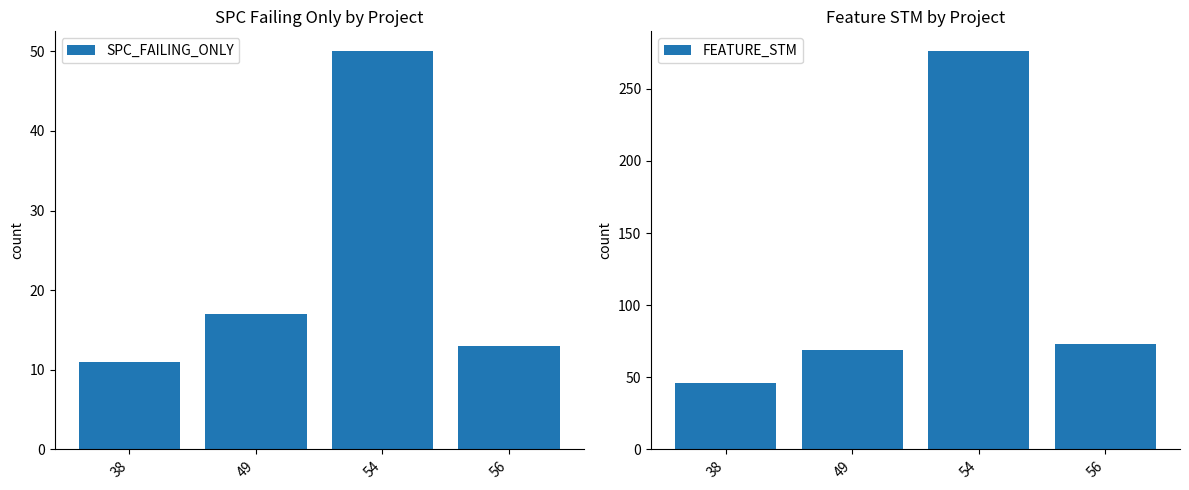

What is the spread (max minus min) of values at 49?

52